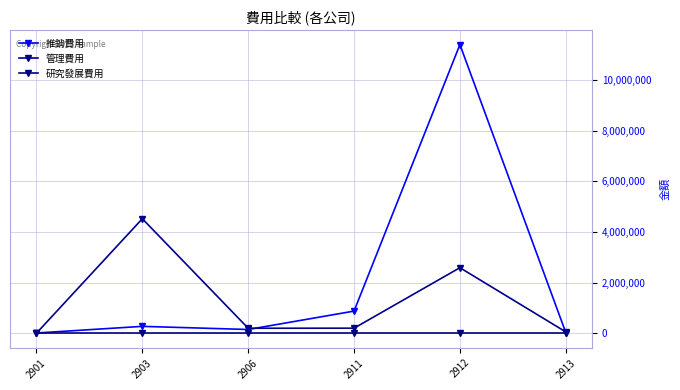

True or false: 管理費用 has more than 2 points higher than both neighbors.

False